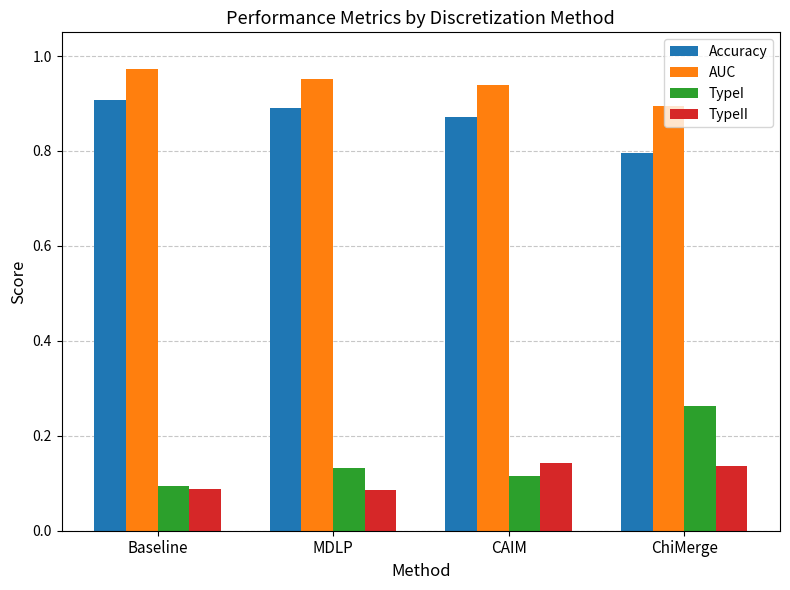

What is the label of the 3rd bar from the left?

CAIM